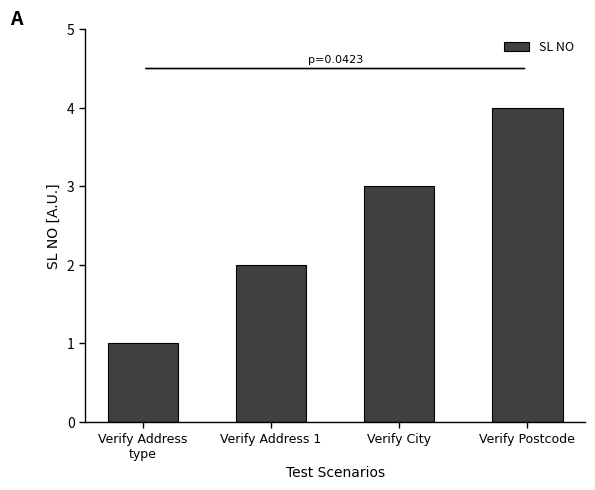

What is the difference between the values at Verify Postcode and Verify Address
type?

3